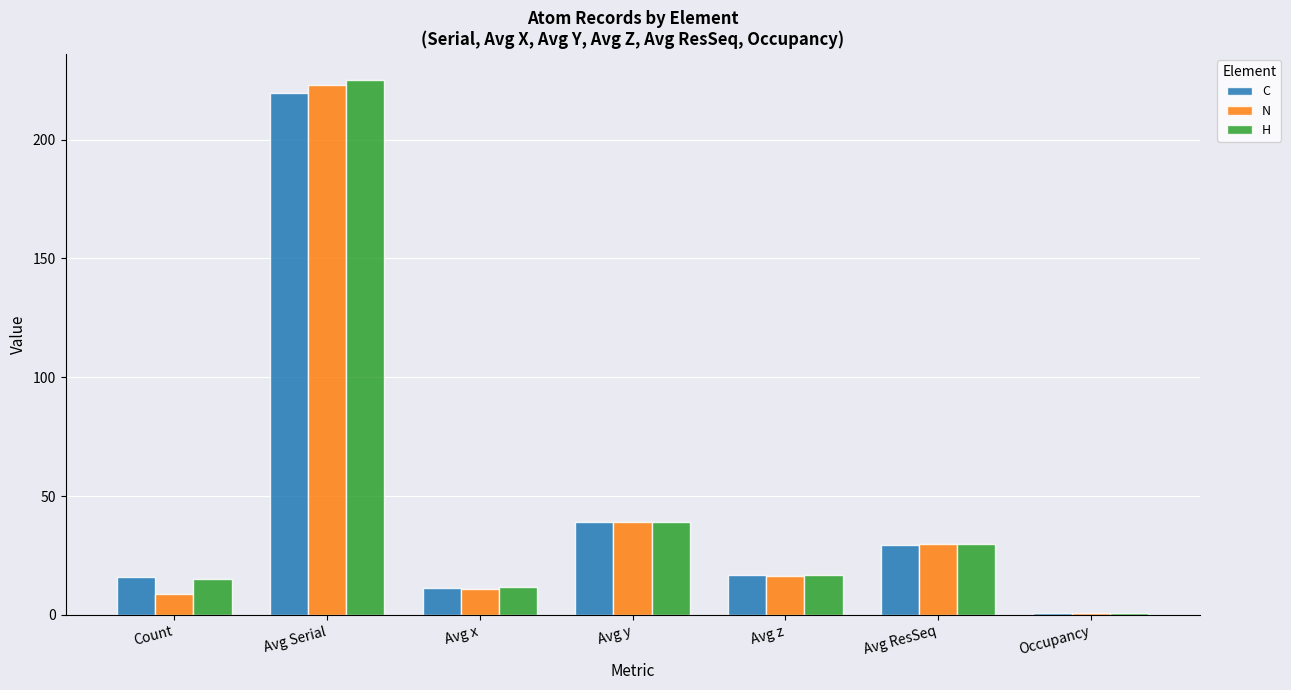

List the series in order of their peak value, highest first.

H, N, C